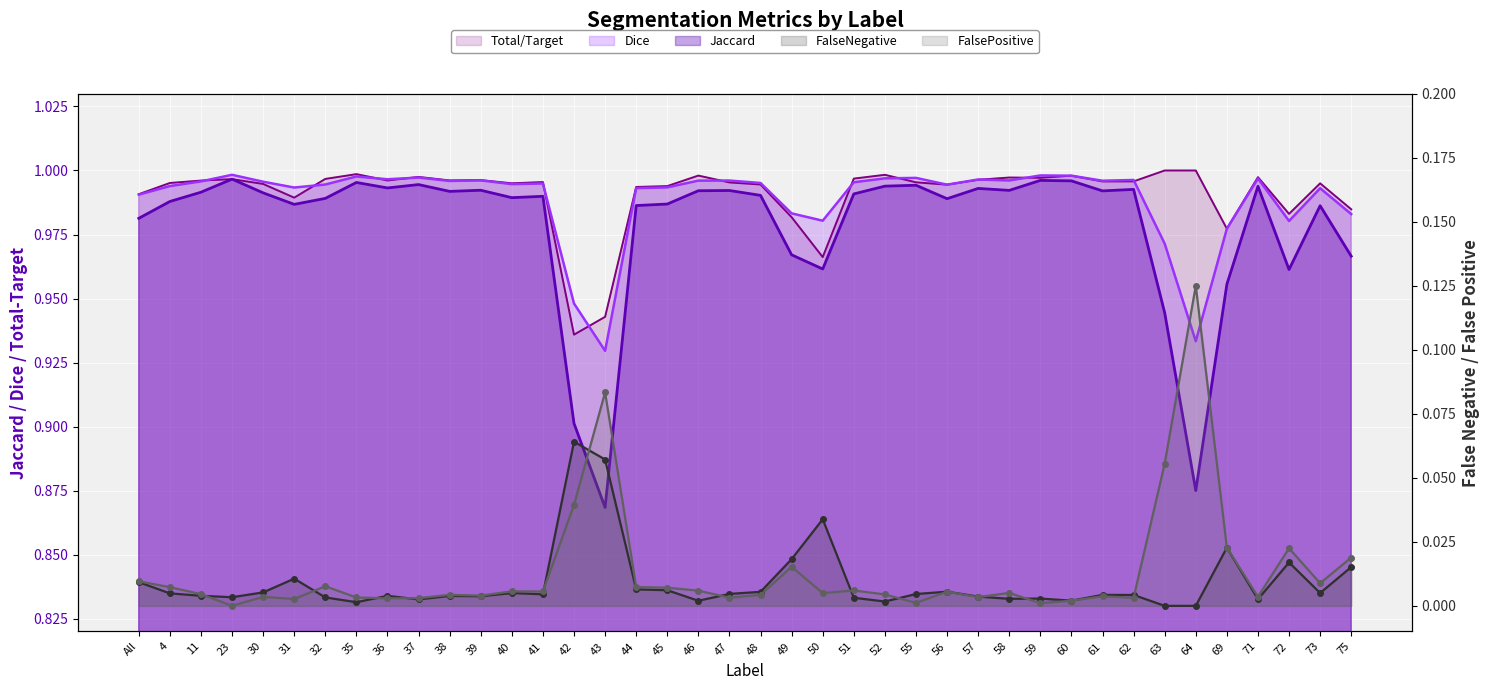

At which label does Dice reach its minimum?

43